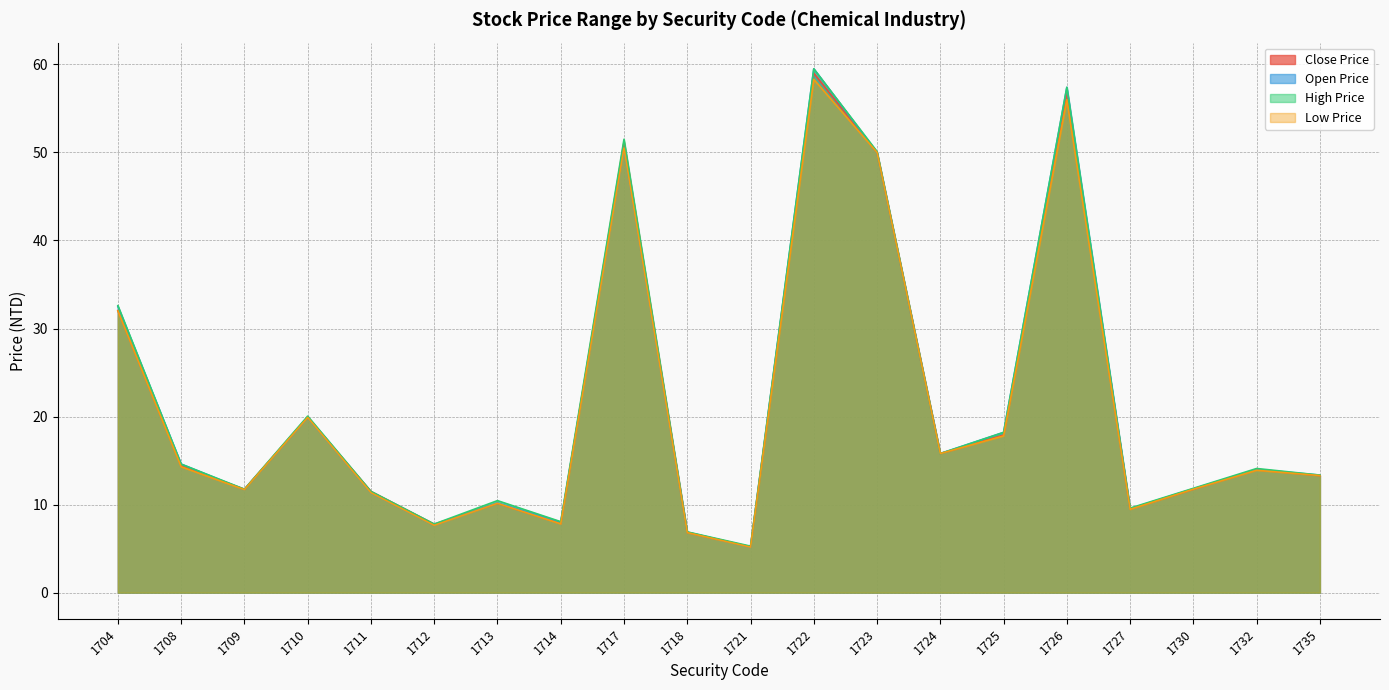

True or false: Close Price and High Price cross at least once.

False